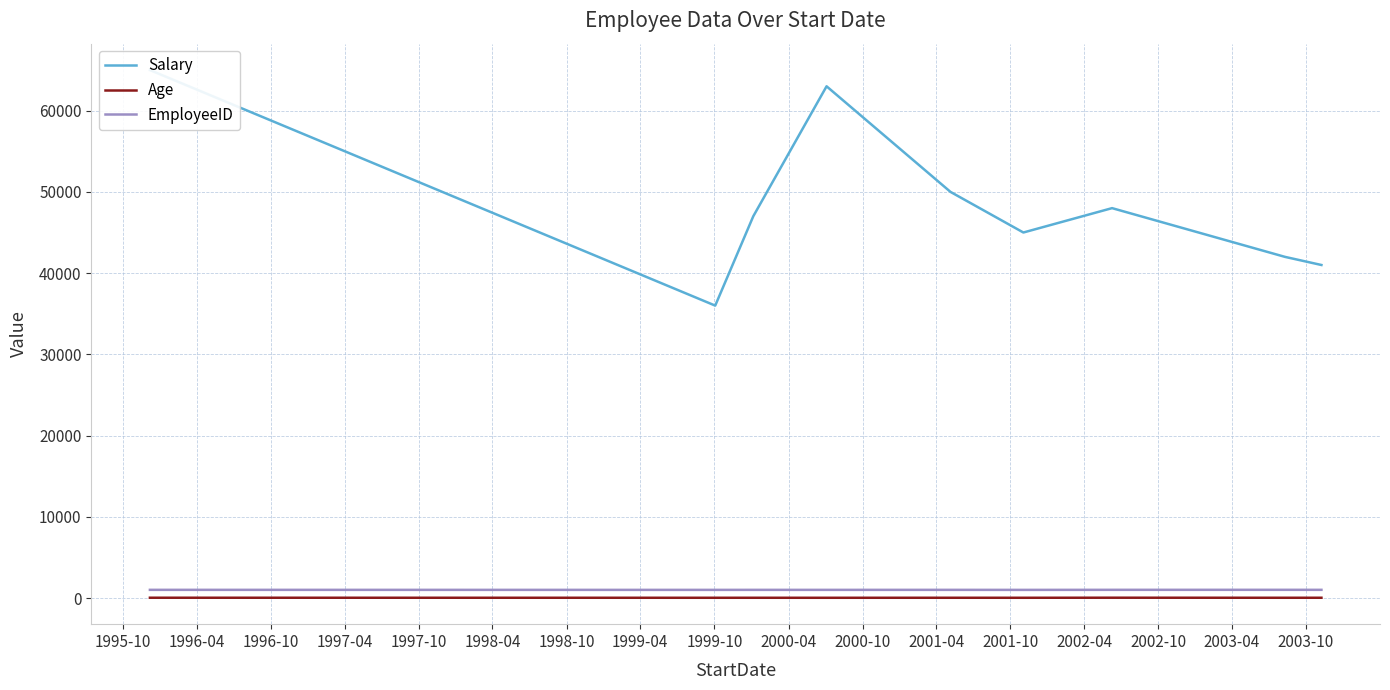

True or false: EmployeeID and Age cross at least once.

False